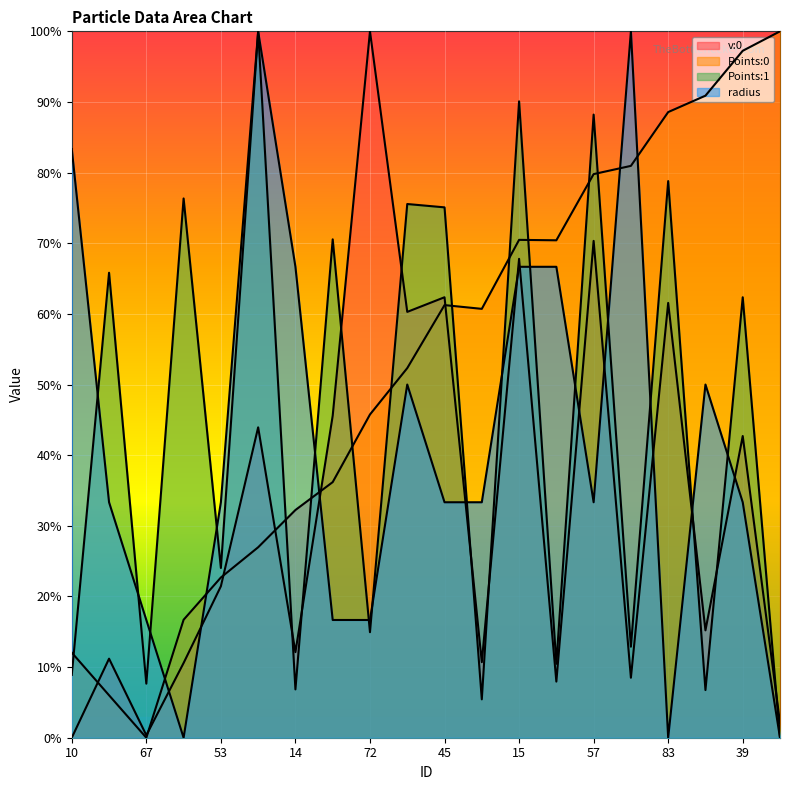

Reading left to right, list all the values displayed in this chart.

v:0: 10=0.0	38=0.1	67=0.0	78=0.1	53=0.2	3=0.4	14=0.1	71=0.5	72=1.0	33=0.6	45=0.6	48=0.1	15=0.7	19=0.1	57=0.7	4=0.1	83=0.6	29=0.2	39=0.4	75=0.0
Points:0: 10=0.1	38=0.1	67=0.0	78=0.2	53=0.2	3=0.3	14=0.3	71=0.4	72=0.5	33=0.5	45=0.6	48=0.6	15=0.7	19=0.7	57=0.8	4=0.8	83=0.9	29=0.9	39=1.0	75=1.0
Points:1: 10=0.1	38=0.7	67=0.1	78=0.8	53=0.2	3=1.0	14=0.1	71=0.7	72=0.1	33=0.8	45=0.8	48=0.1	15=0.9	19=0.1	57=0.9	4=0.1	83=0.8	29=0.1	39=0.6	75=0.0
radius: 10=0.8	38=0.3	67=0.2	78=0.0	53=0.3	3=1.0	14=0.7	71=0.2	72=0.2	33=0.5	45=0.3	48=0.3	15=0.7	19=0.7	57=0.3	4=1.0	83=0.0	29=0.5	39=0.3	75=0.0